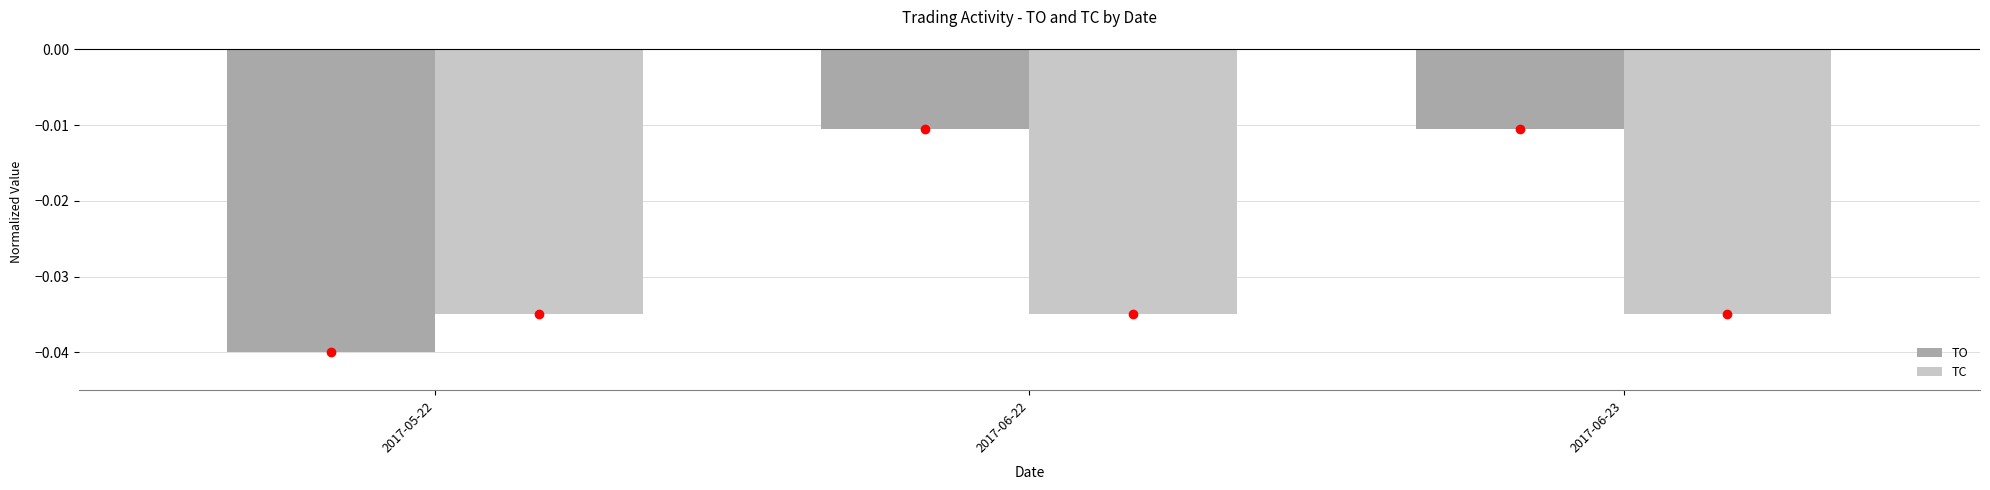

Which series has the widest spread of values?

TO